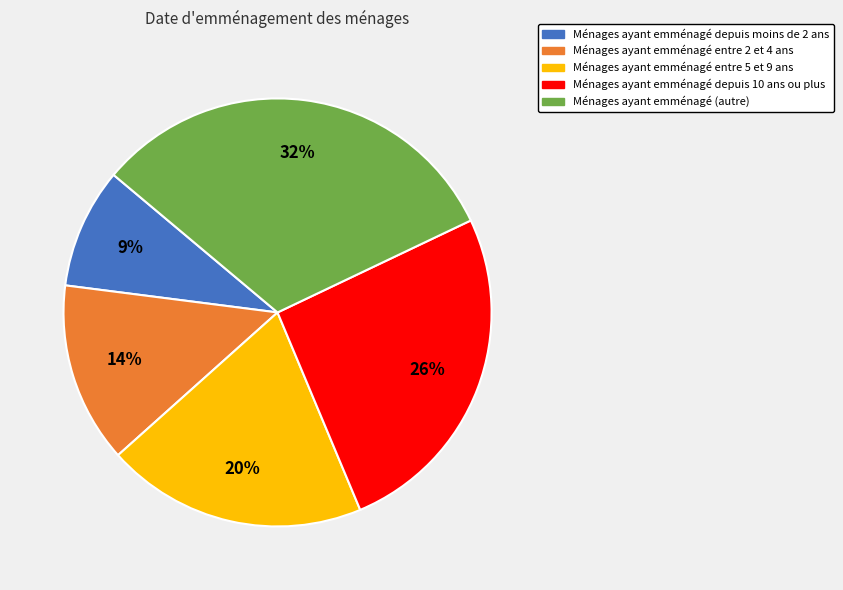

Is there any slice that represents more than half of the pie?

No